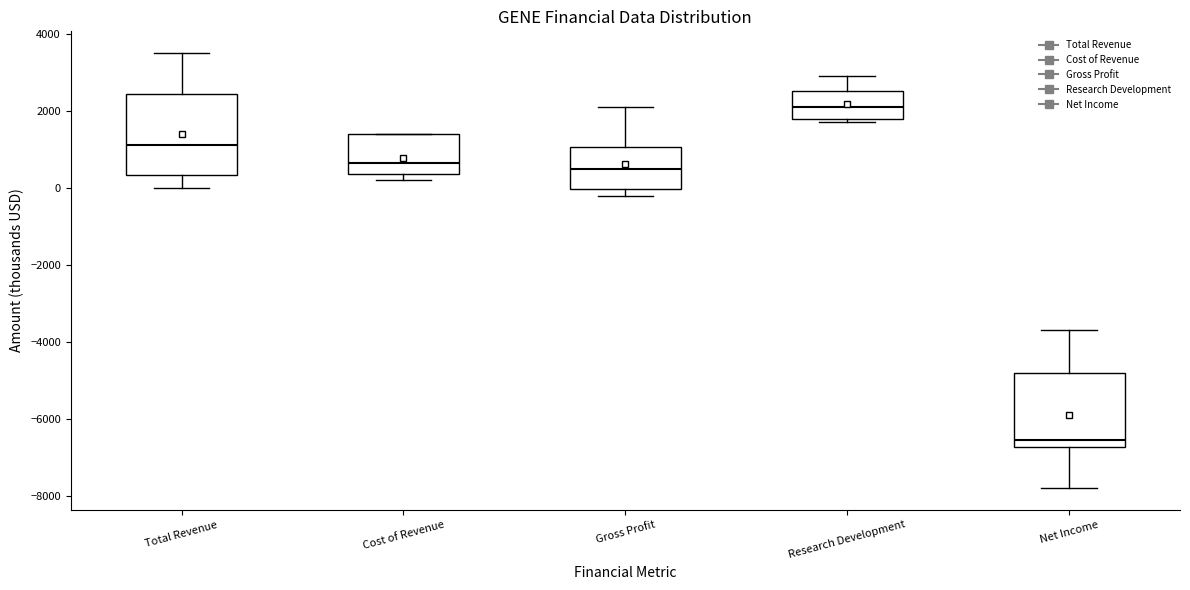

Reading left to right, read every box against the y-axis: the position of its median line, the range the box covers, and the ends of its whiskers. The values are not printed on the chart, so give them approximately, as read against the axis.

Total Revenue: median 1200, box 400 to 2400, whiskers 0 to 3600
Cost of Revenue: median 600, box 400 to 1400, whiskers 200 to 1400
Gross Profit: median 600, box 0 to 1000, whiskers -200 to 2200
Research Development: median 2200, box 1800 to 2600, whiskers 1800 (just below the box's lower edge) to 3000
Net Income: median -6600, box -6800 to -4800, whiskers -7800 to -3600